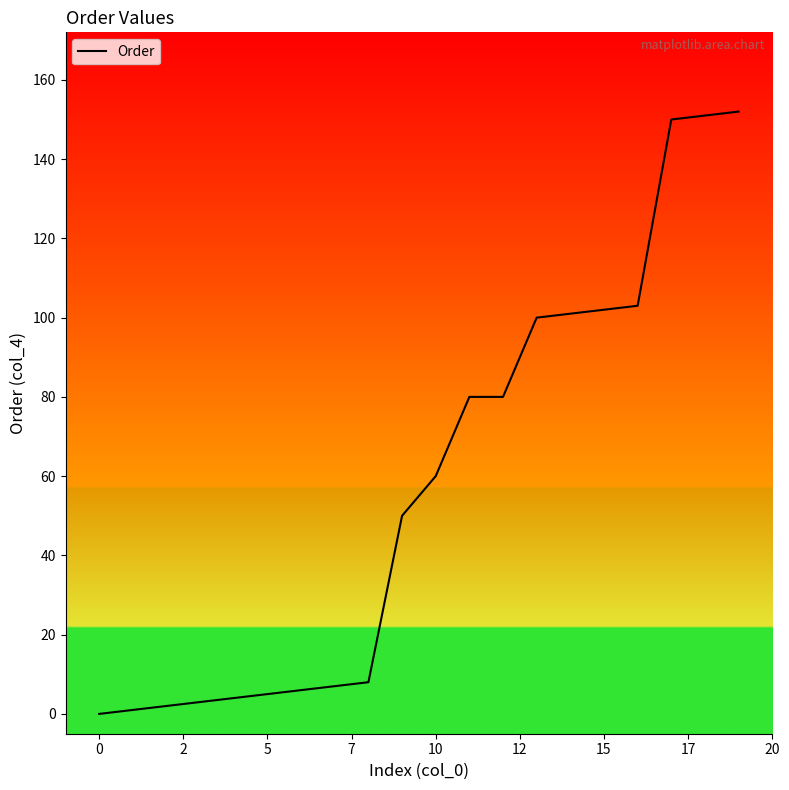

What is the difference between the values at 0 and 14?

100